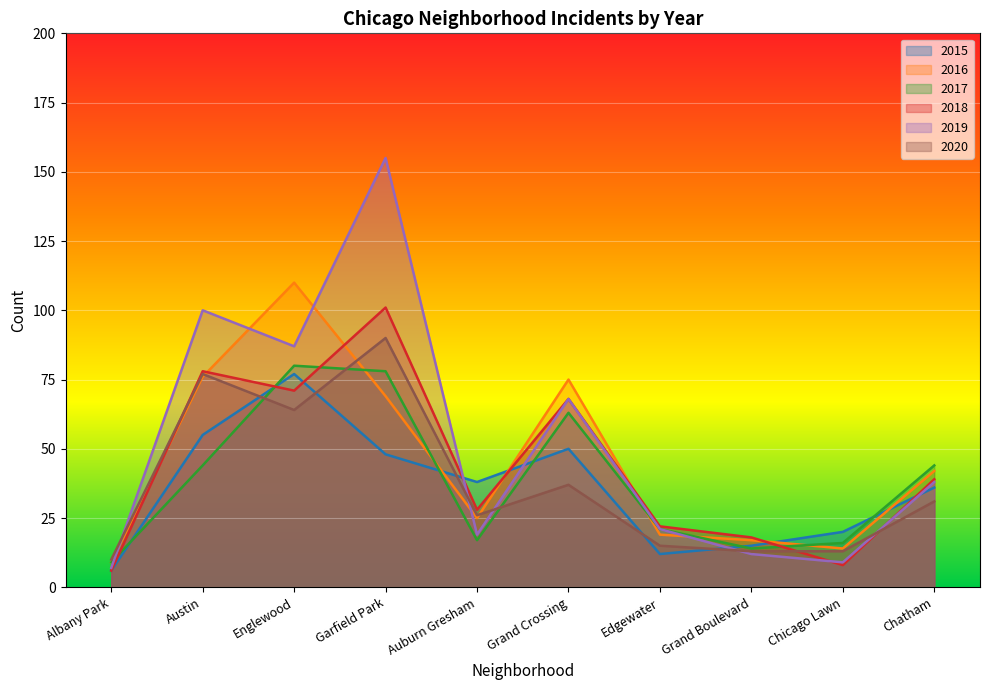

What position from the right is Austin?

9